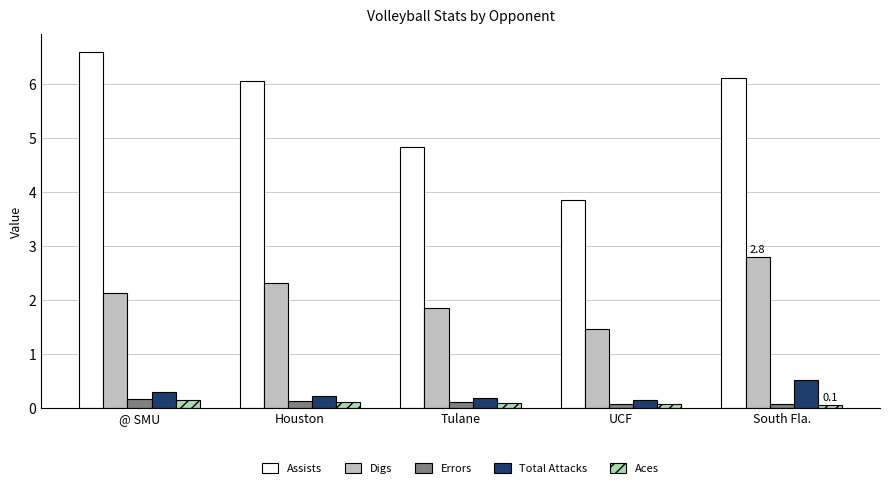

Reading right to left, extract all data points from this chart.

Assists: 6.1	3.8	4.8	6.1	6.6
Digs: 2.8	1.5	1.8	2.3	2.1
Errors: 0.1	0.1	0.1	0.1	0.2
Total Attacks: 0.5	0.1	0.2	0.2	0.3
Aces: 0.1	0.1	0.1	0.1	0.1